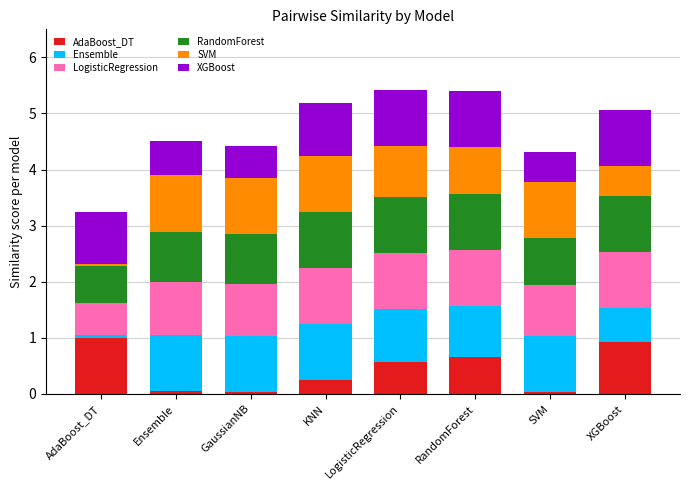

The AdaBoost_DT series shows 1.4 at AdaBoost_DT. True or false?

False